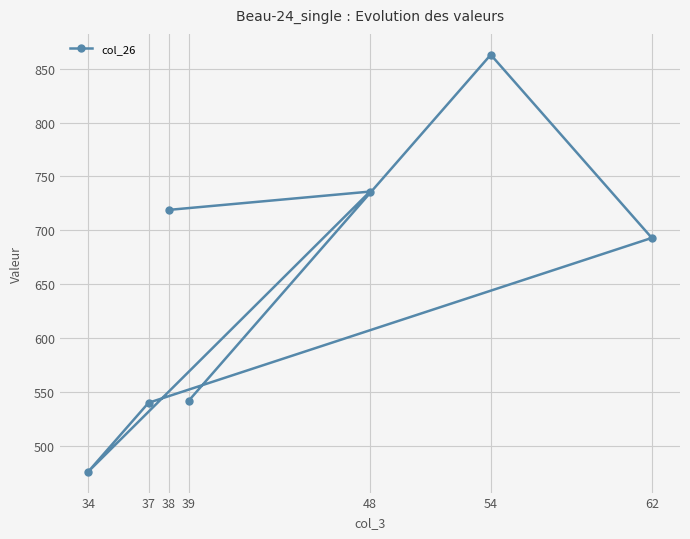

How many data points does each series have?

7